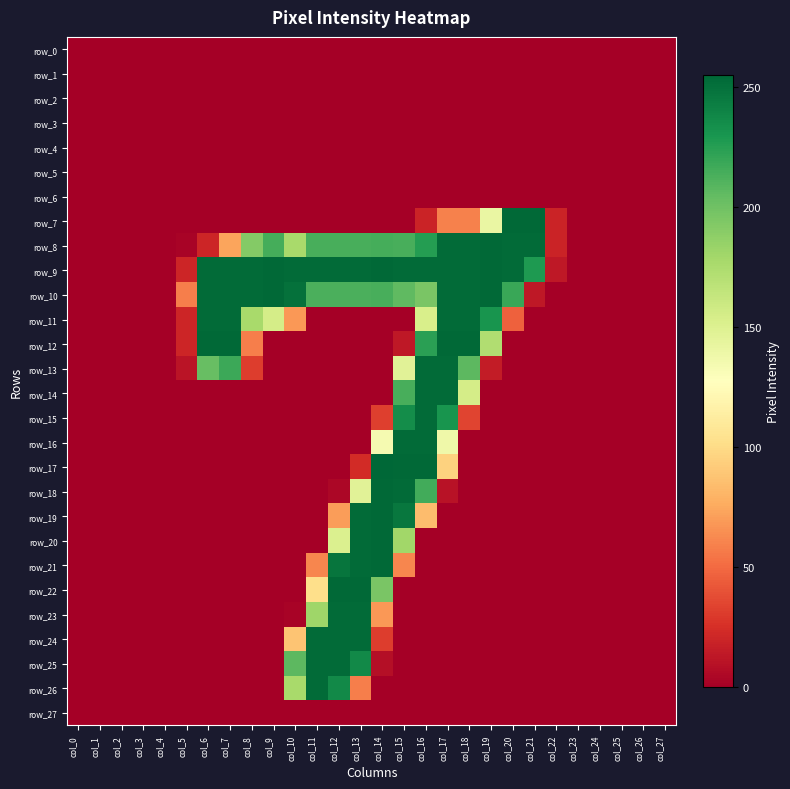

The value of row_3 at col_15 is 0. True or false?

True